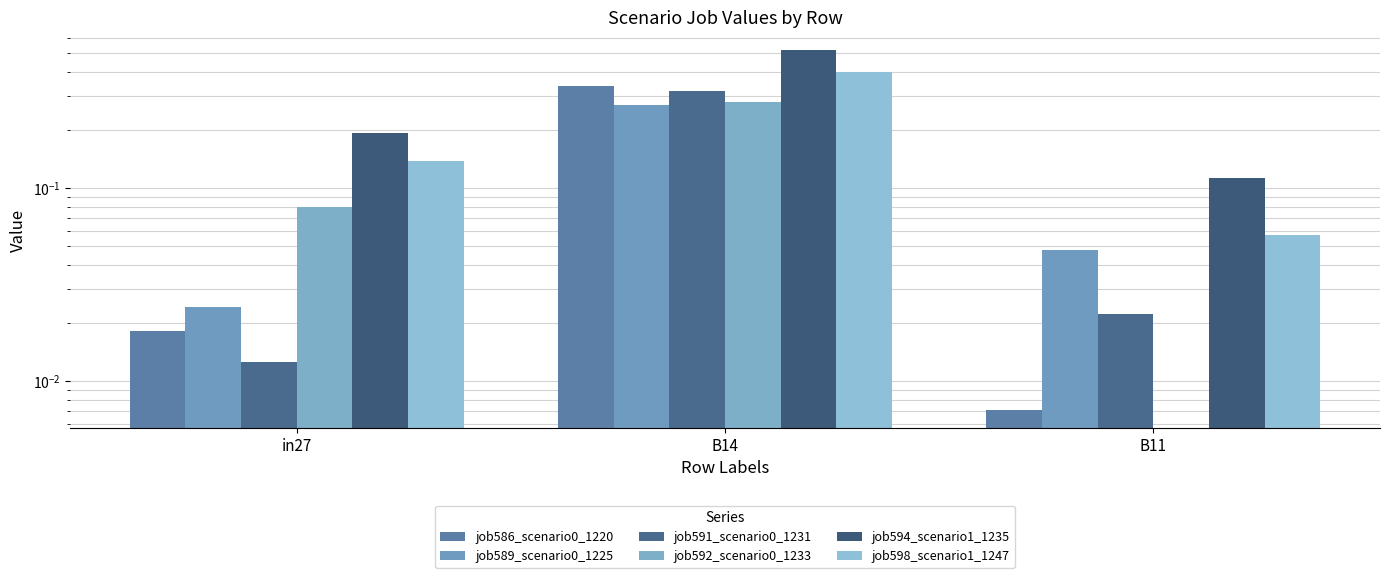

How many groups of bars are there?

3